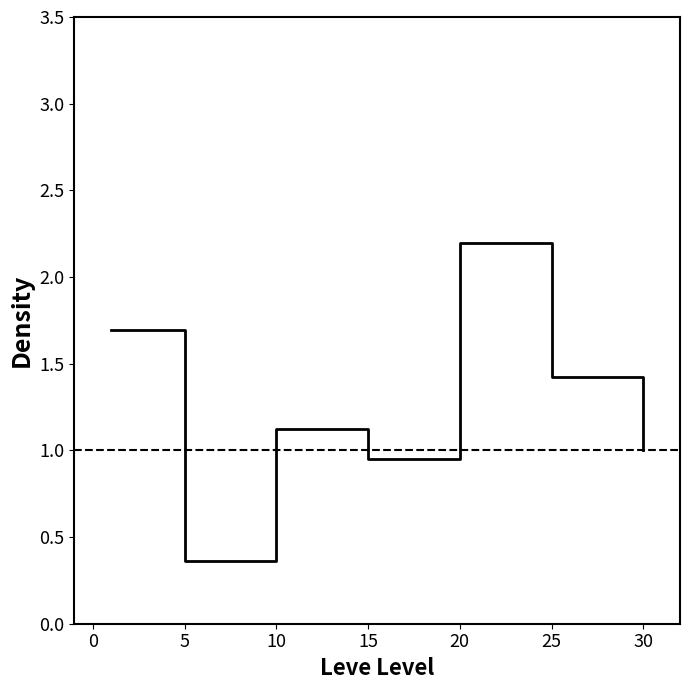

What is the average value?

1.3